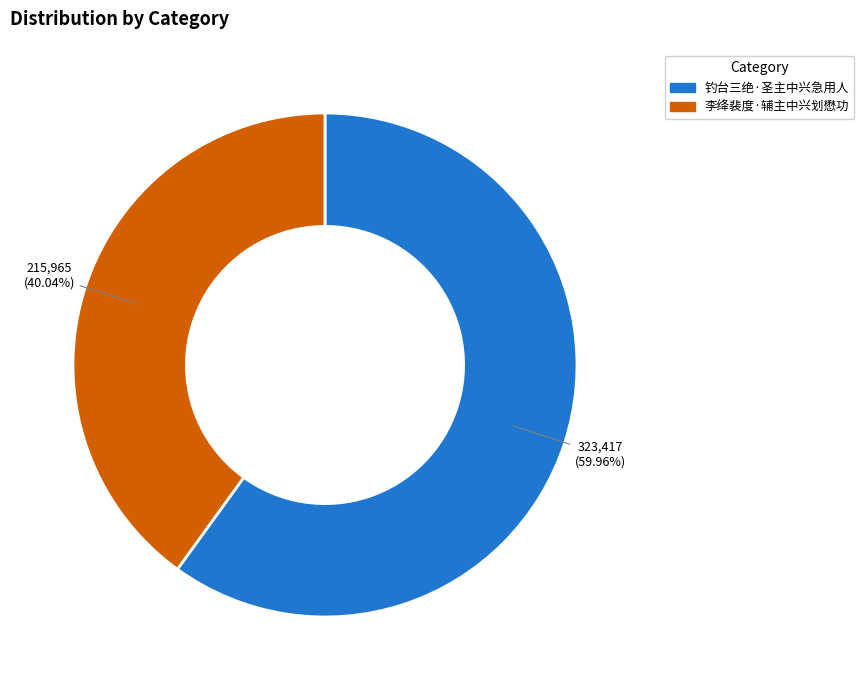

To the nearest percent, what is the difference between the 钓台三绝·圣主中兴急用人 and 李绛裴度·辅主中兴划懋功 slice percentages?

20%